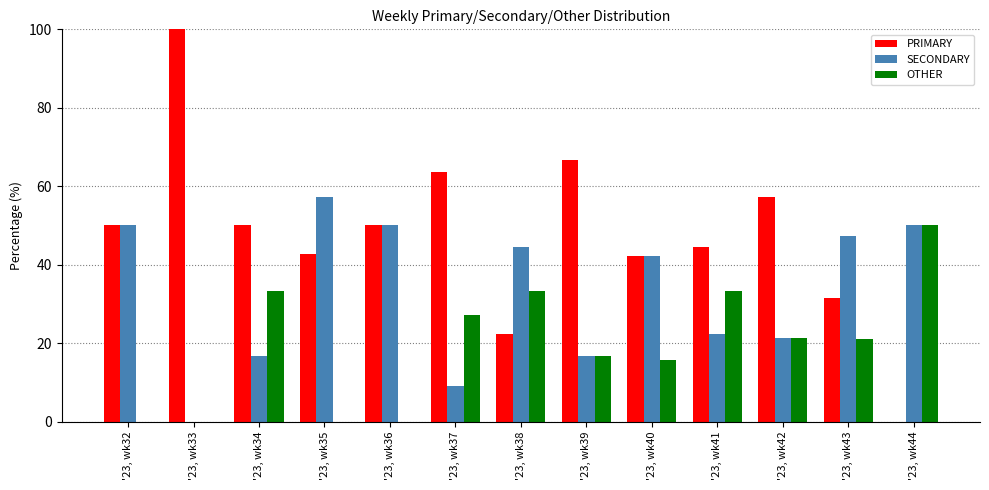

How many values in the OTHER series exceed 21?

7